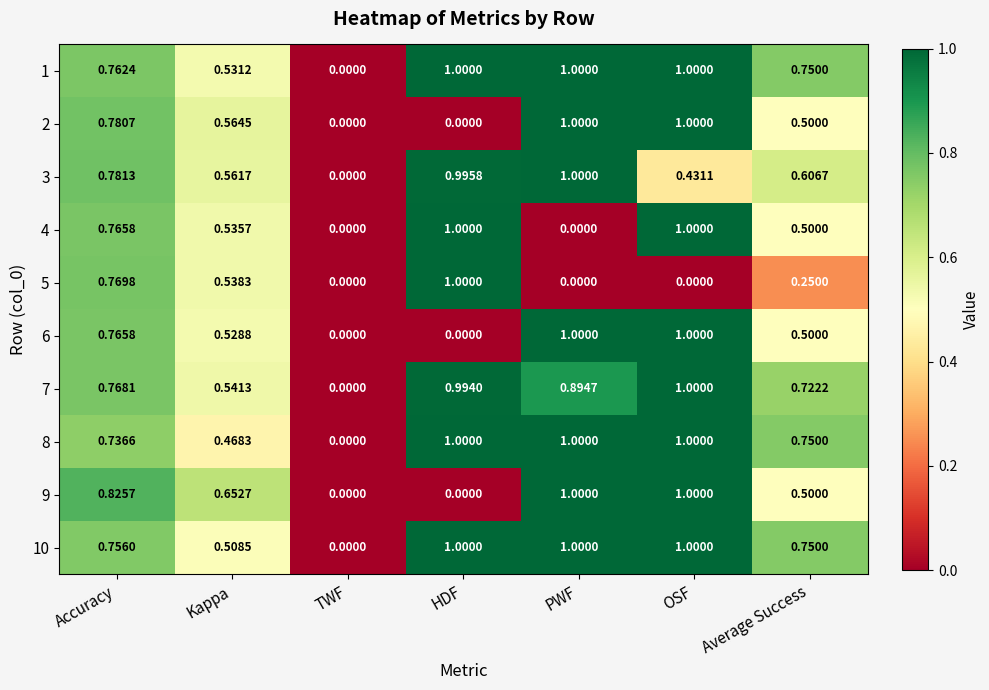

Which category has the highest value in the 5 series?

HDF